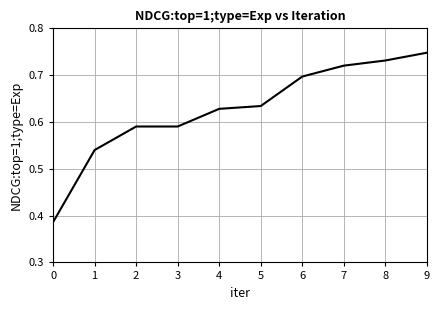

Is it true that the value at 2 is 0.9?

False